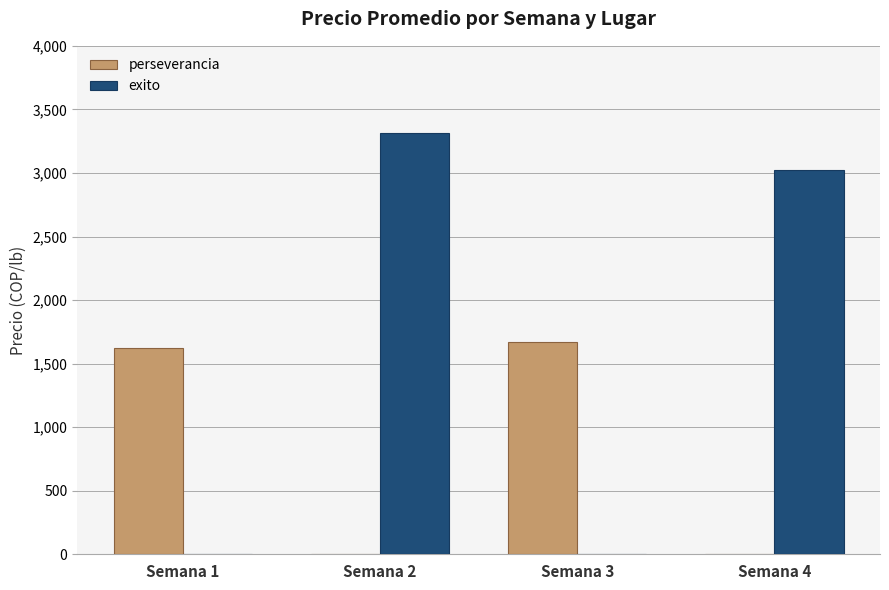

Count the number of data series in this chart.

2